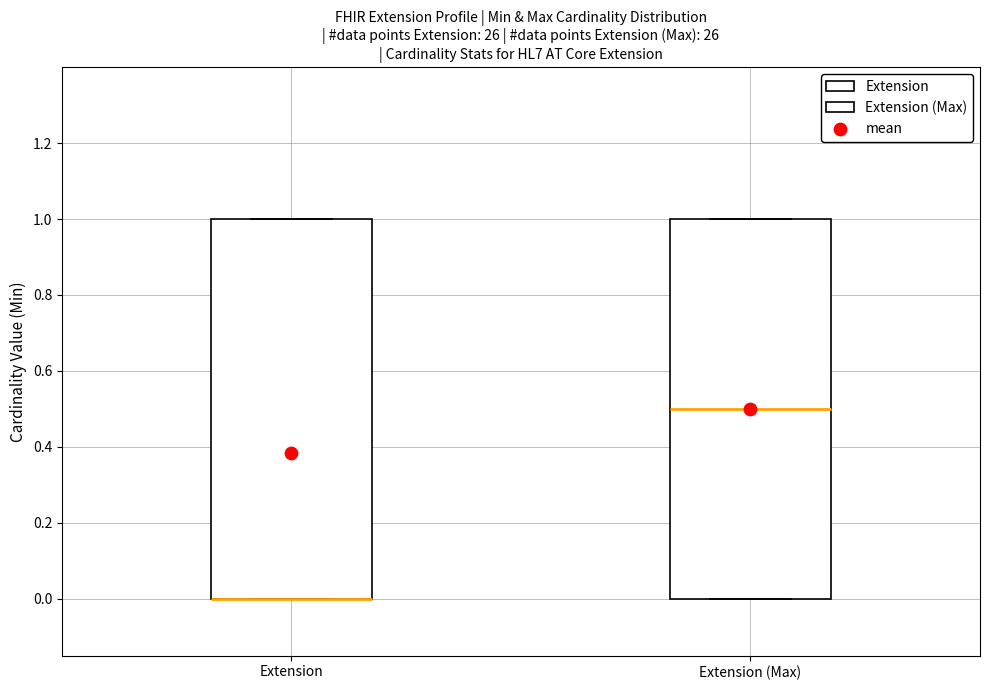

Reading left to right, read every box against the y-axis: the position of its median line, the range the box covers, and the ends of its whiskers. The values are not printed on the chart, so give them approximately, as read against the axis.

Extension: median 0.0 (drawn on the box's lower edge), box 0.0 to 1.0, whiskers 0.0 to 1.0
Extension (Max): median 0.5, box 0.0 to 1.0, whiskers 0.0 to 1.0